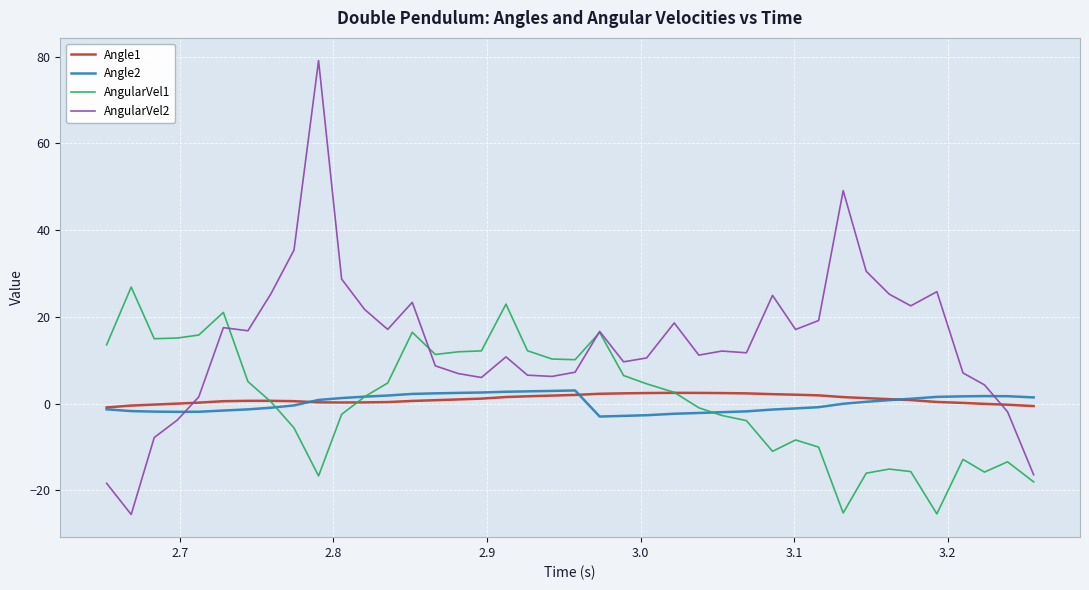

What is the minimum value shown in the chart?

-25.6